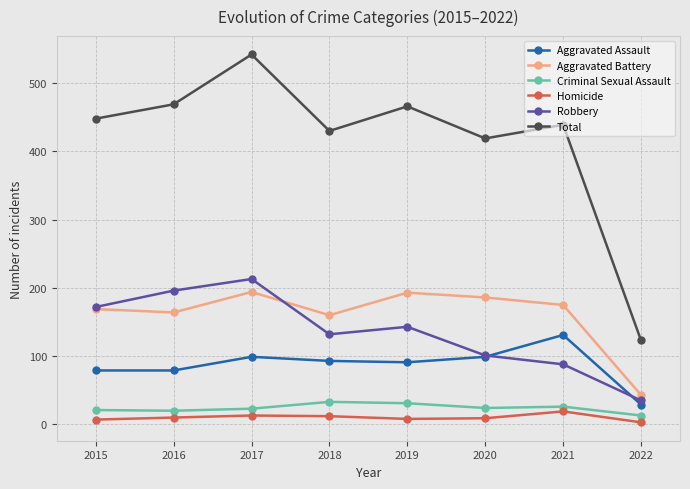

True or false: Aggravated Assault has more than 0 interior local peaks.

True